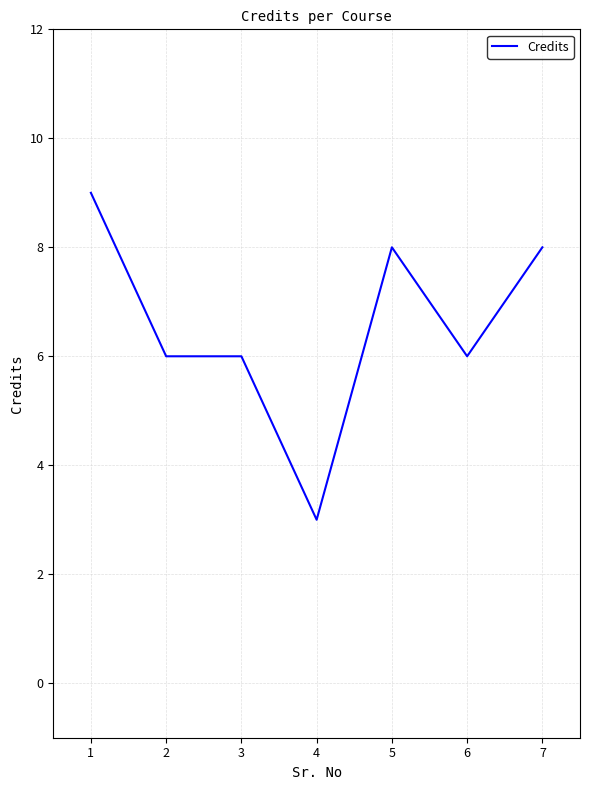

Which has a higher value, 4 or 2?

2